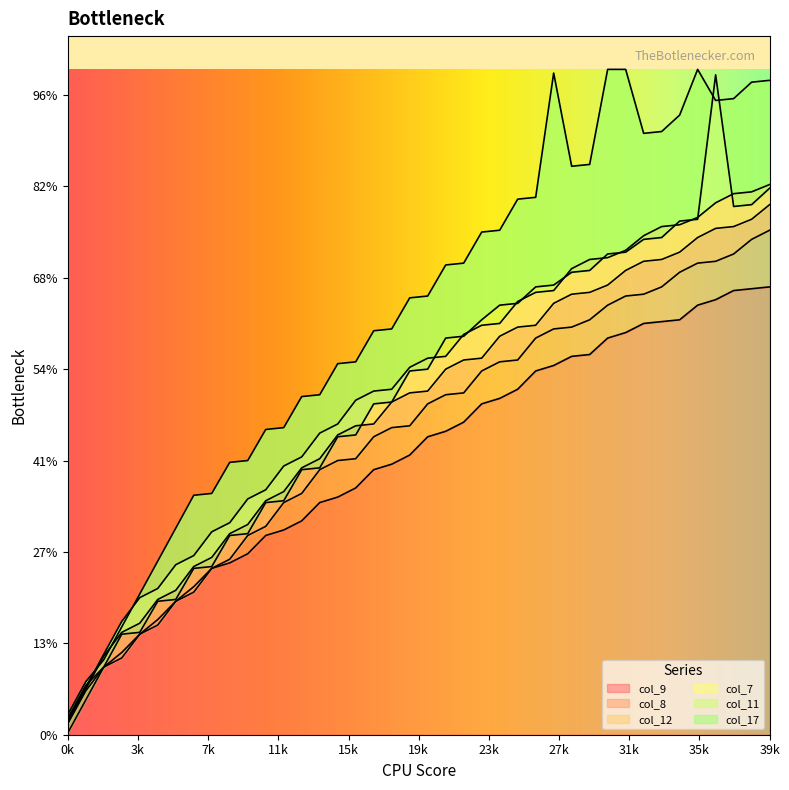

Which series has the widest spread of values?

col_17